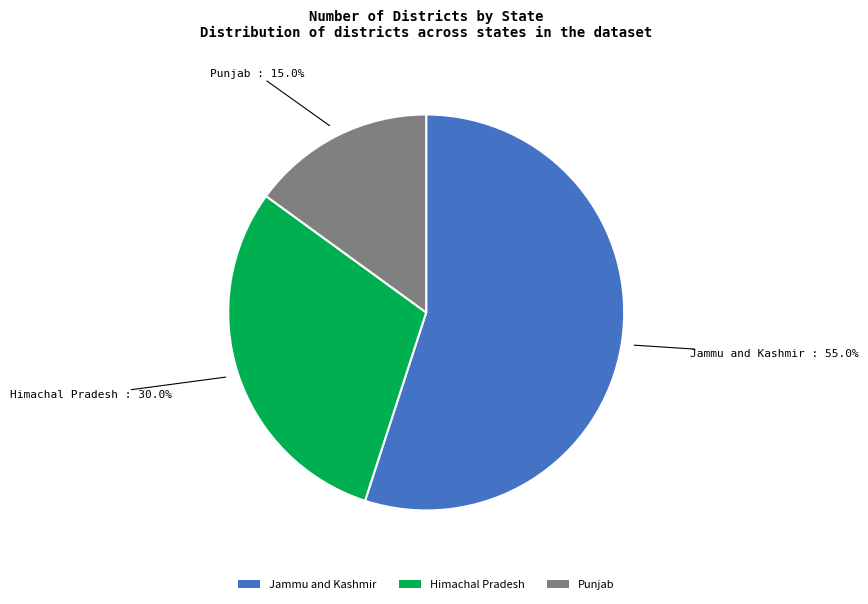

True or false: Himachal Pradesh accounts for 22% of the total.

False